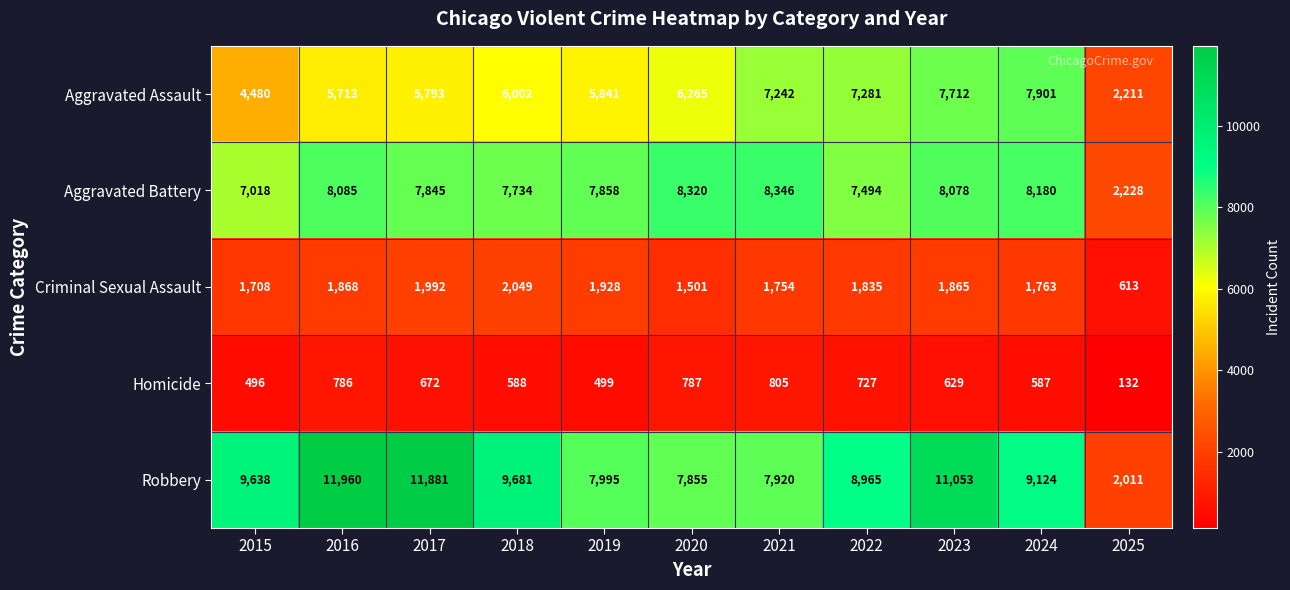

Is it true that Criminal Sexual Assault equals 3080 at 2016?

False